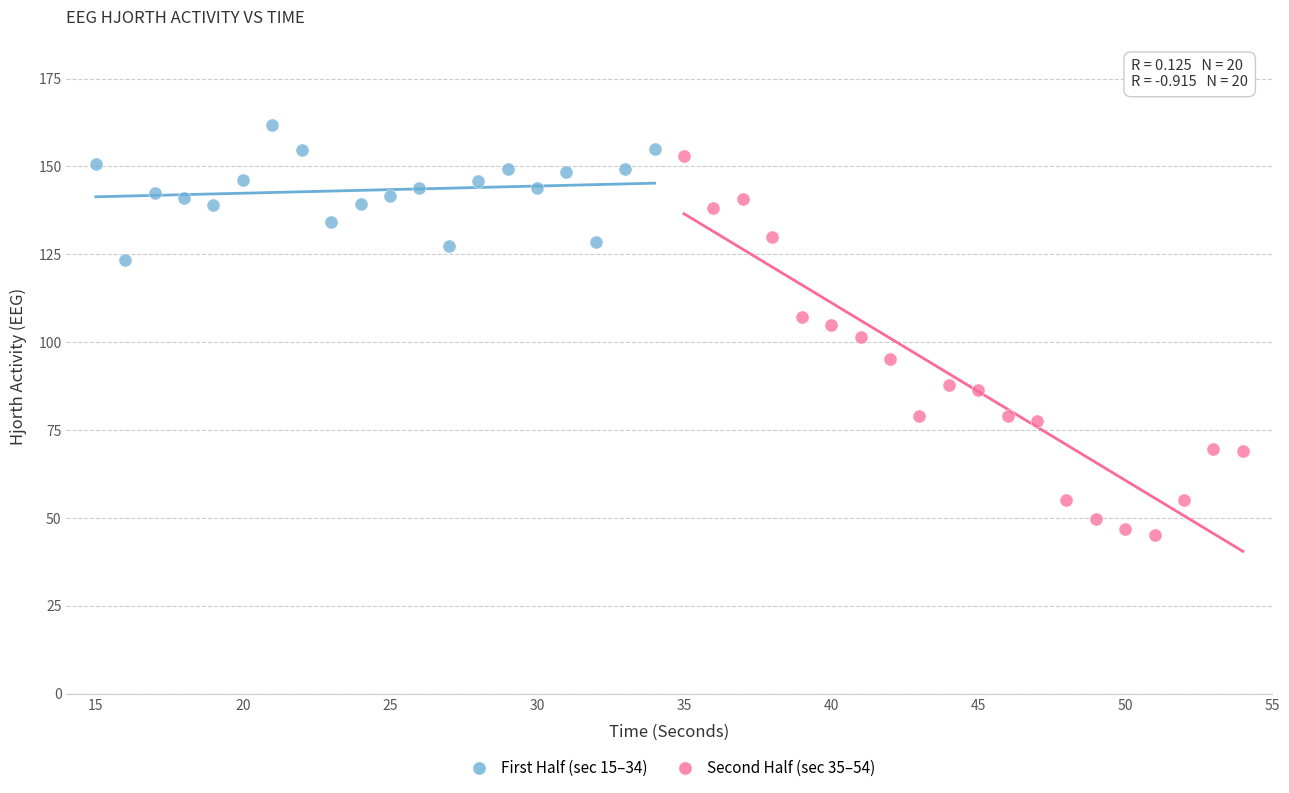

Which series has the widest spread of Y values?

Second Half (sec 35–54)